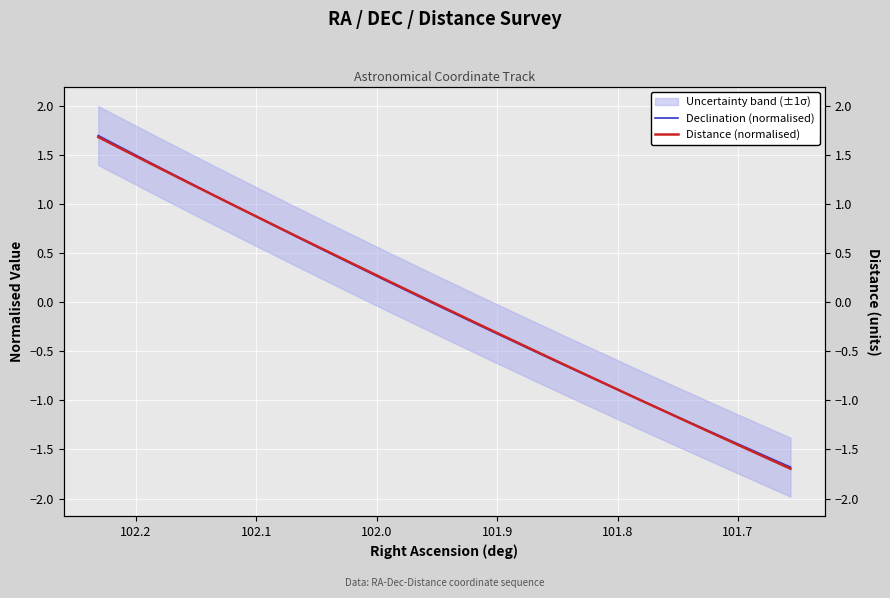

The Declination (normalised) series shows 0.2 at 14. True or false?

False